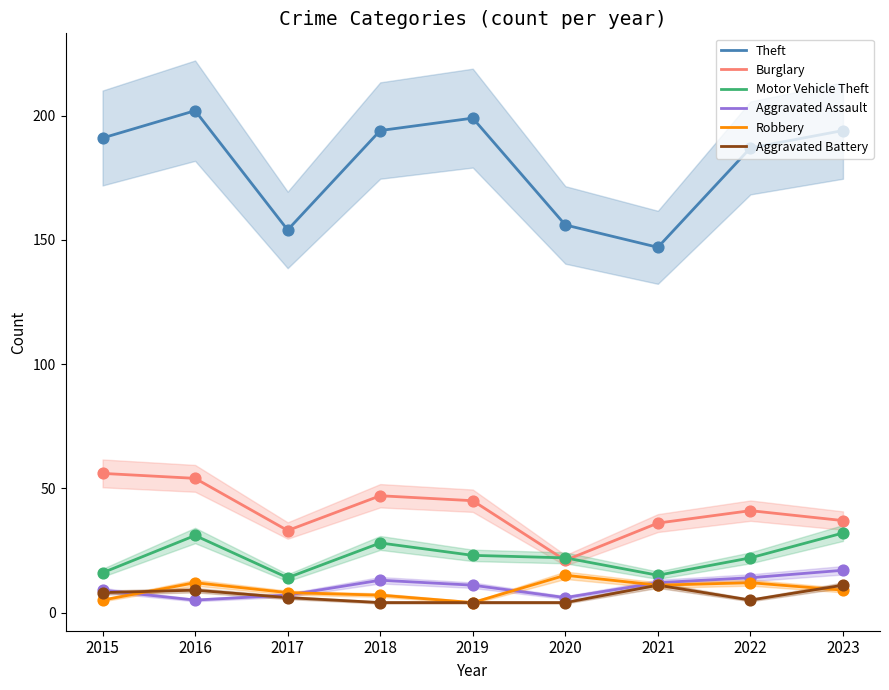

What is the total value across all series at 2017?

222